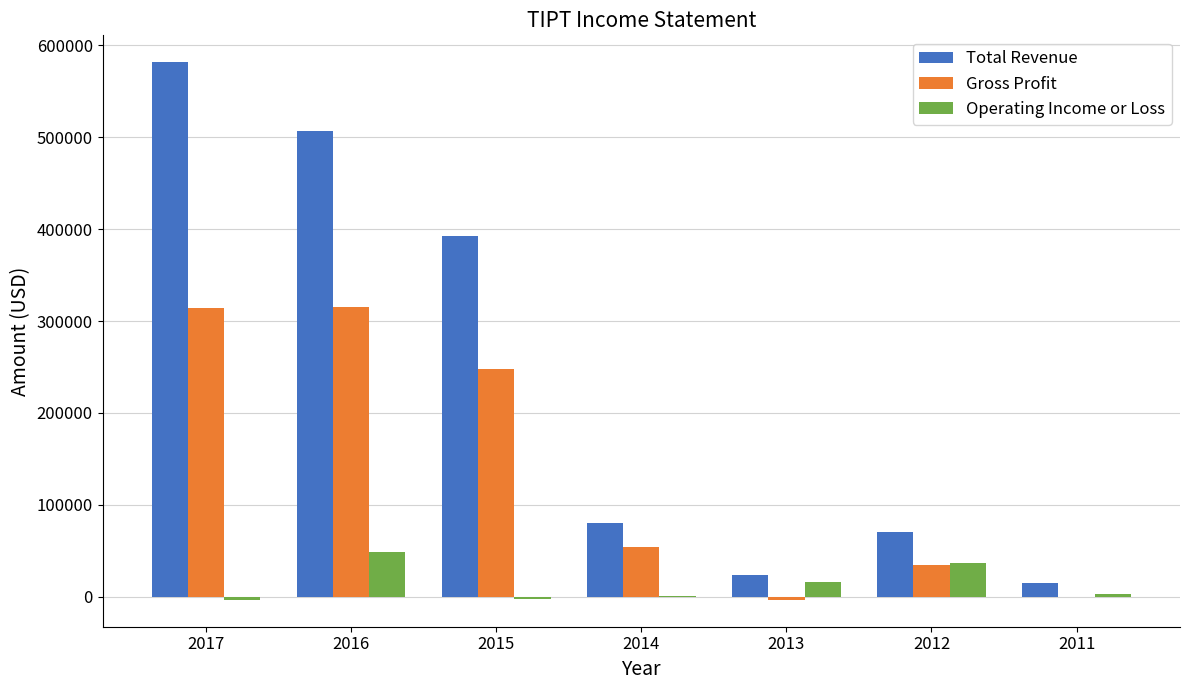

Which category has the highest value across all series?

2017